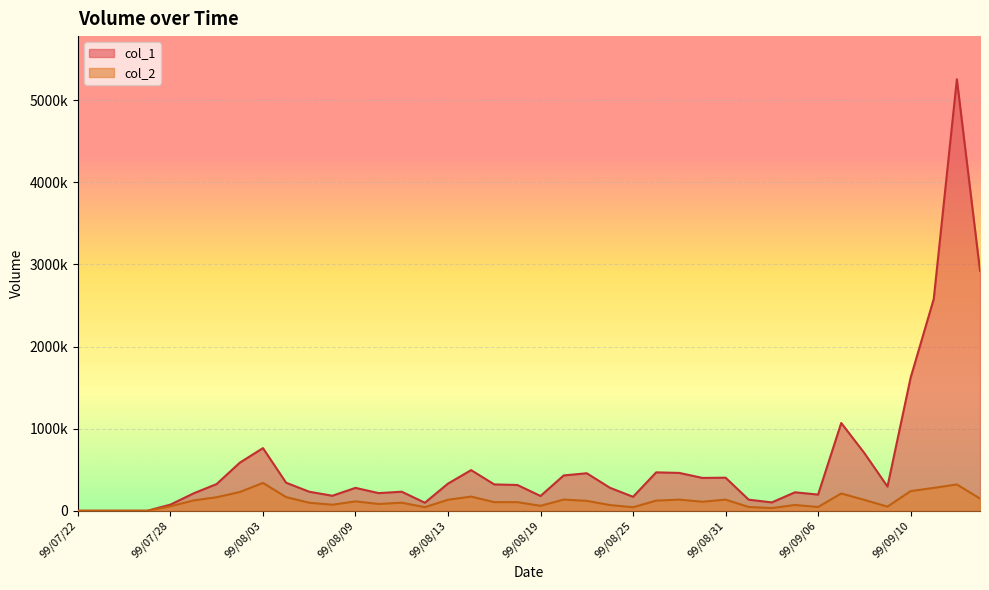

What is the sum of the col_2 values at 99/07/23 and 99/08/20?

136300